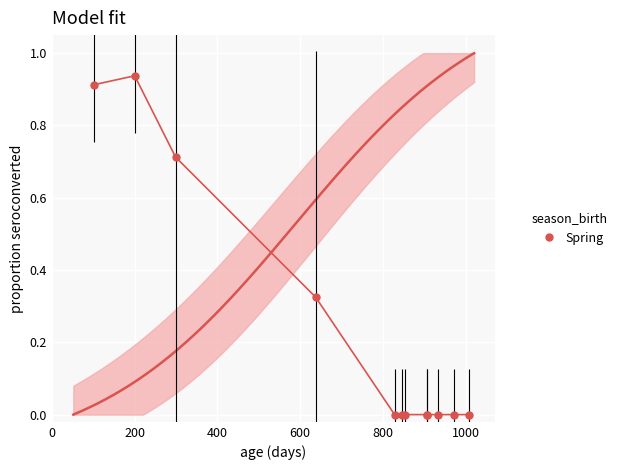

The chart shows a value of 0.9 at 400. True or false?

False